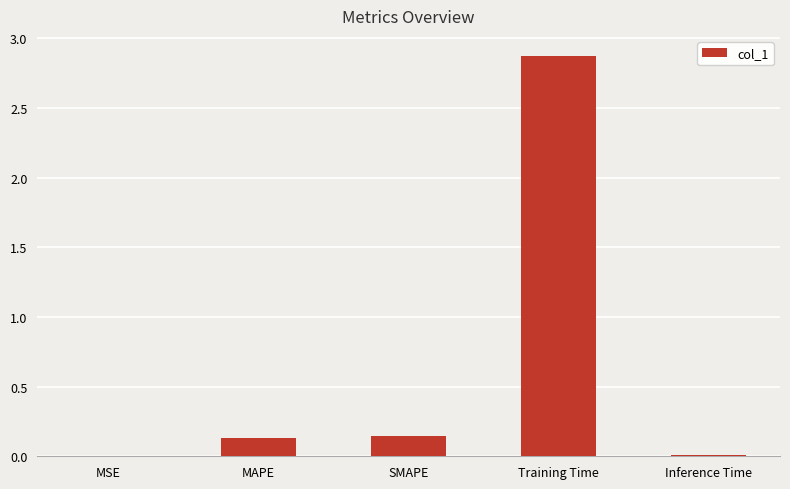

How many data points does each series have?

5